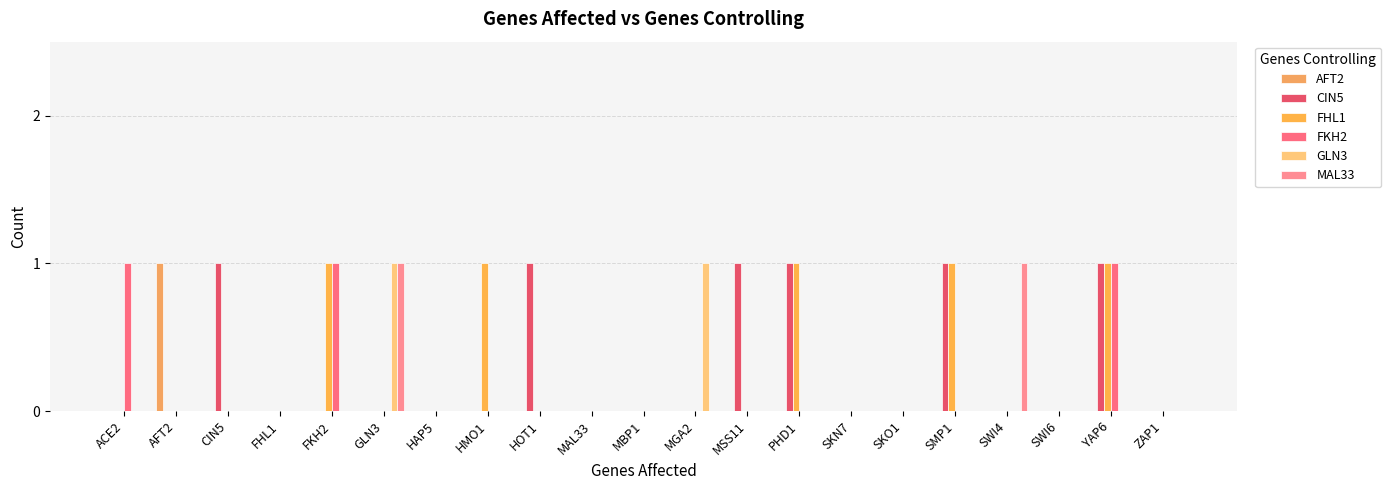

Are the bars horizontal?

No